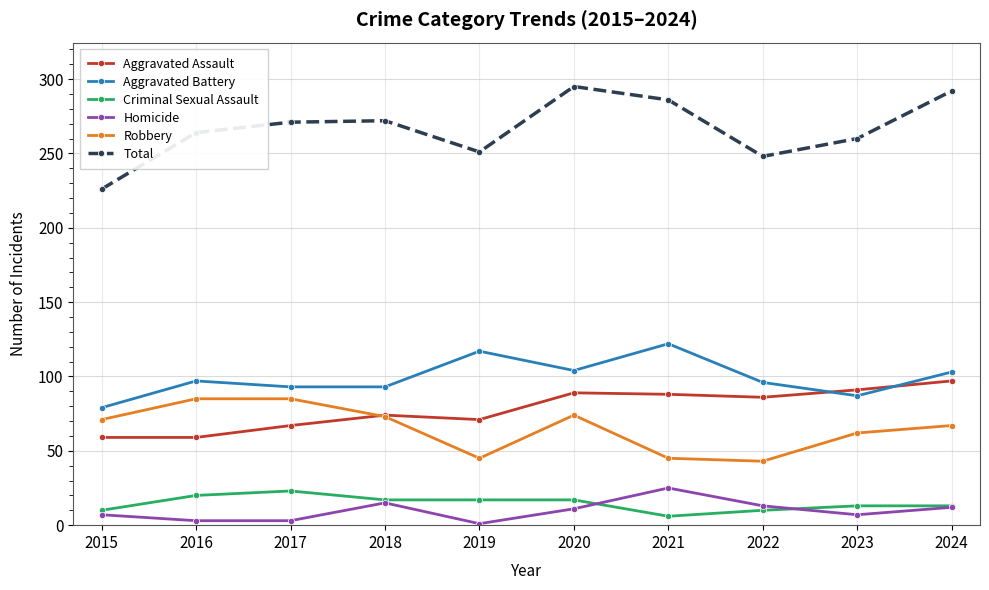

Is it true that Robbery equals 45 at 2021?

True